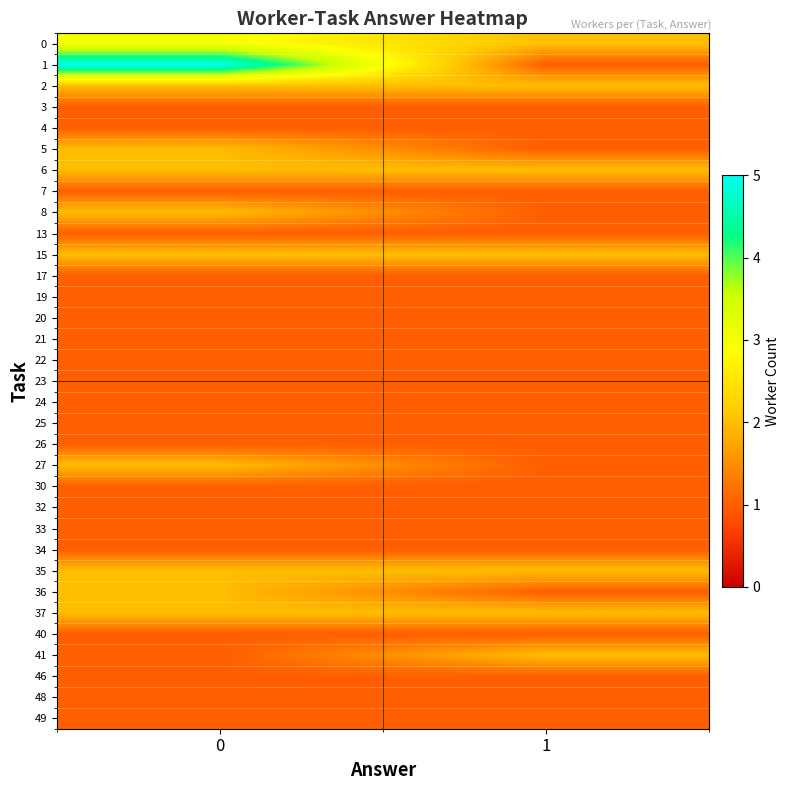

Which category has the lowest value across all series?

1